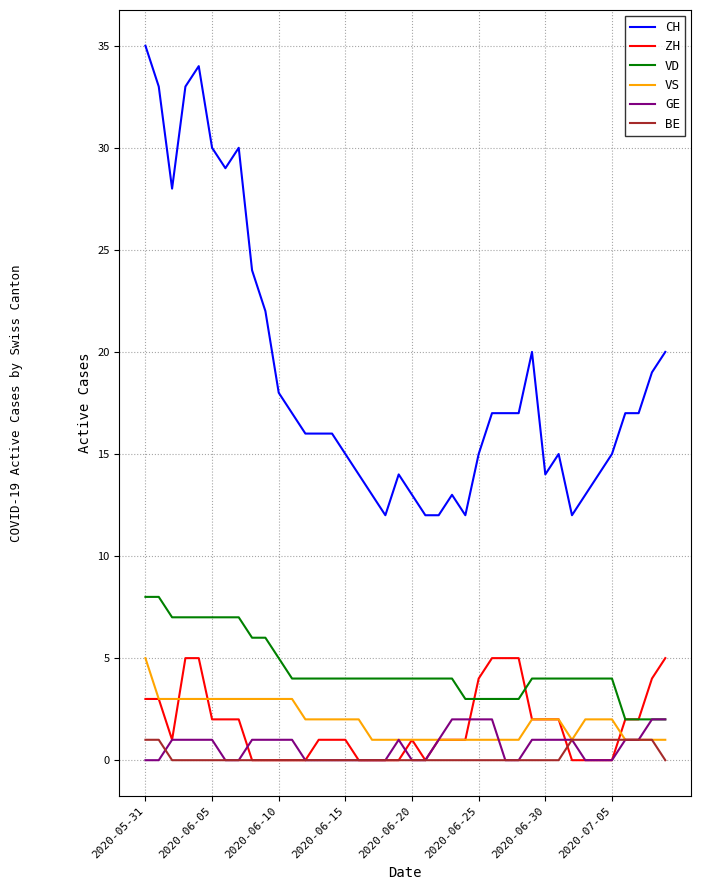

Which series has the largest total across all categories?

CH